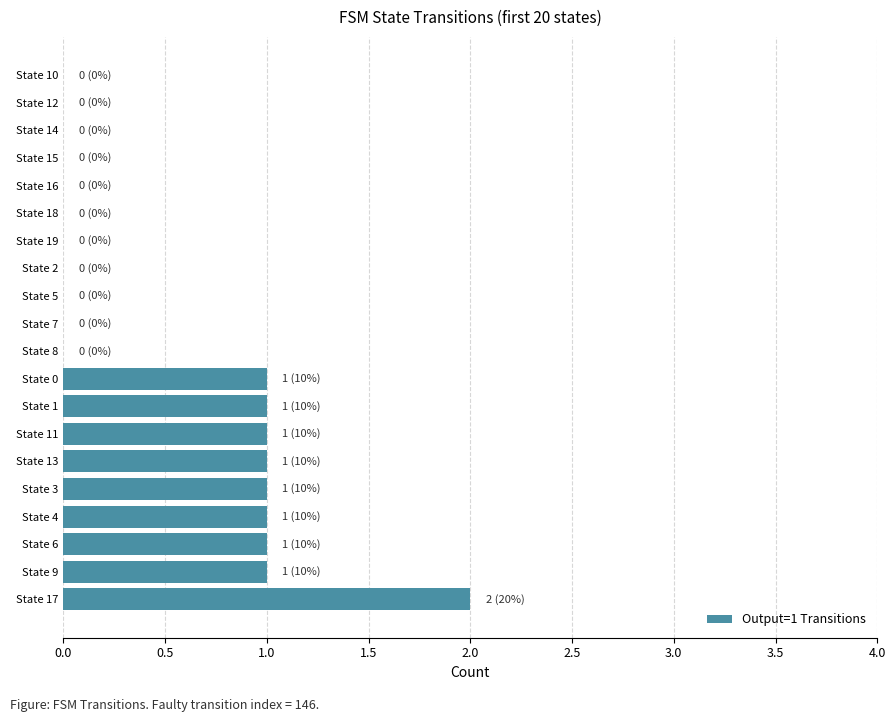

Which label corresponds to the largest value in the chart?

State 17